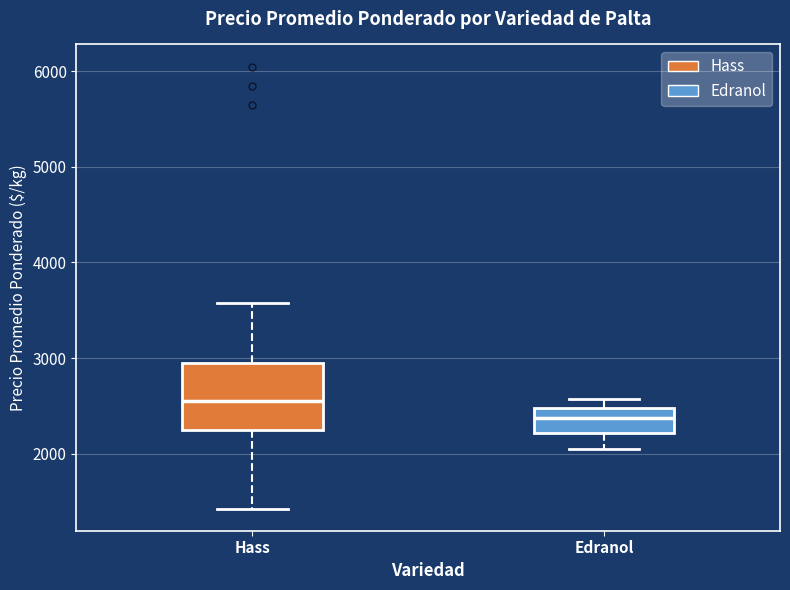

Which box has the highest median line?

Hass